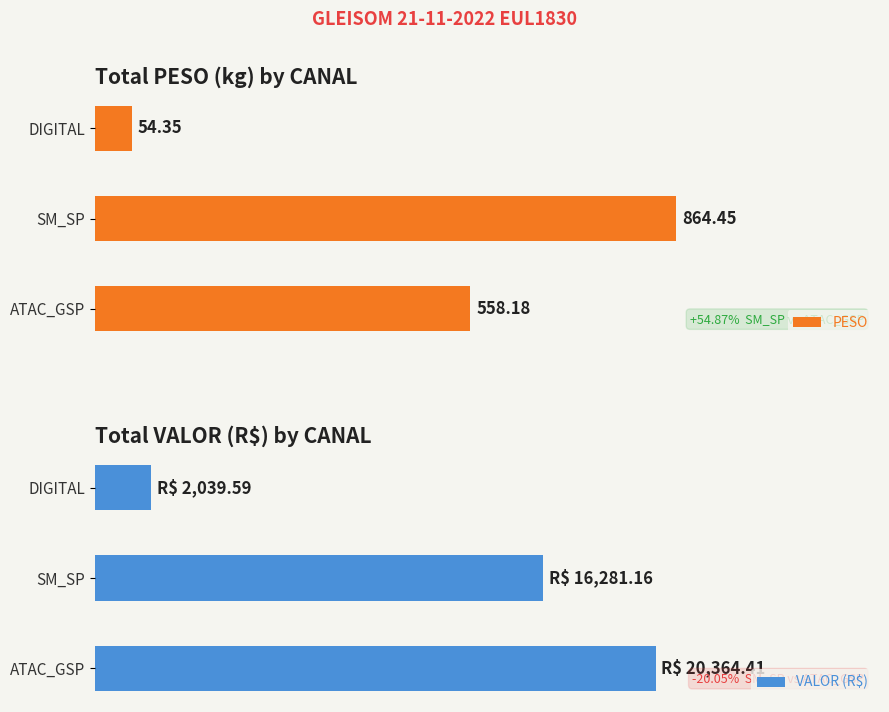

What is the difference between the second highest and minimum values in the VALOR (R$) series?

14241.6